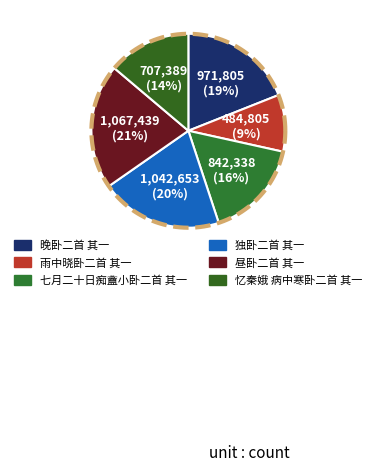

True or false: 七月二十日痴盦小卧二首 其一 accounts for 16% of the total.

True